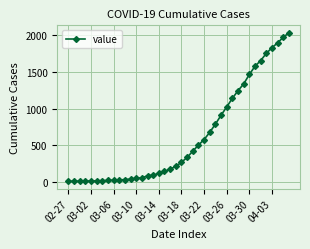

What is the greatest value displayed?

2032